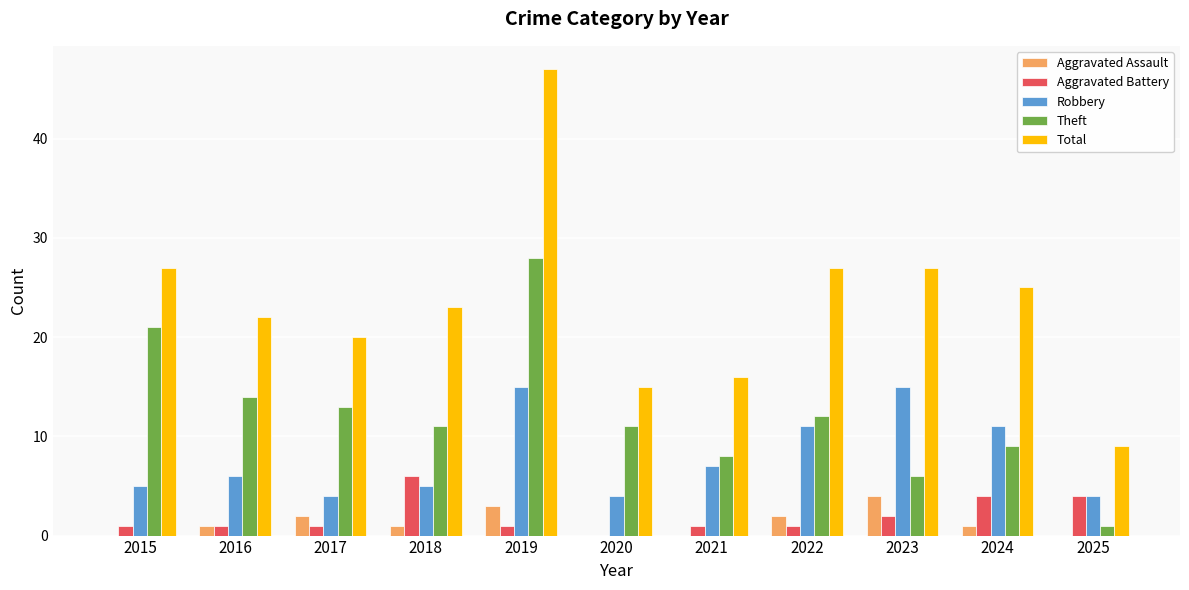

What is the maximum value for Aggravated Assault?

4